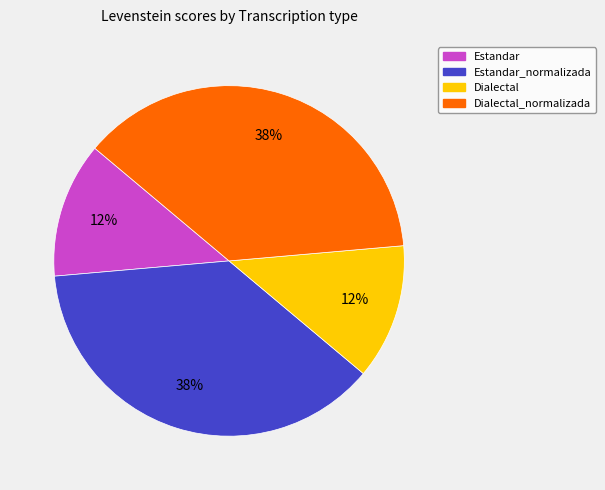

Is there a majority slice in this chart?

No